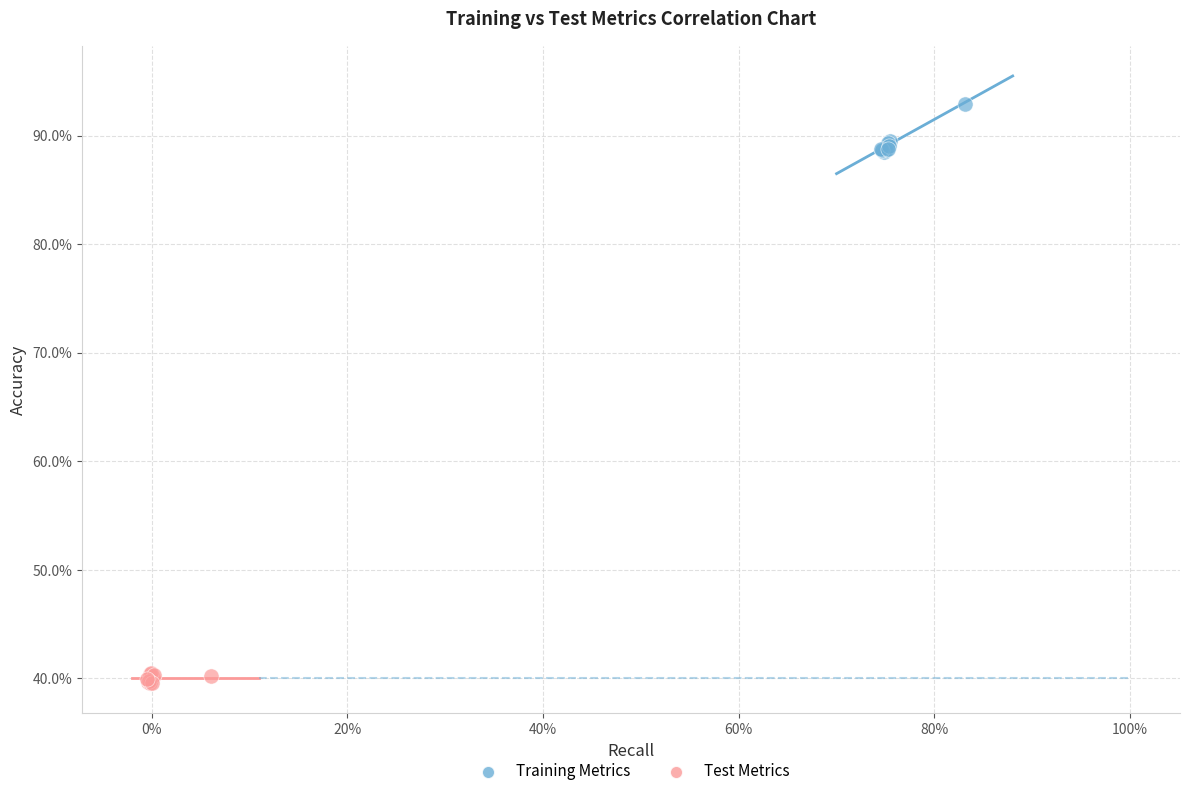

Which series reaches the maximum Y coordinate?

Training Metrics